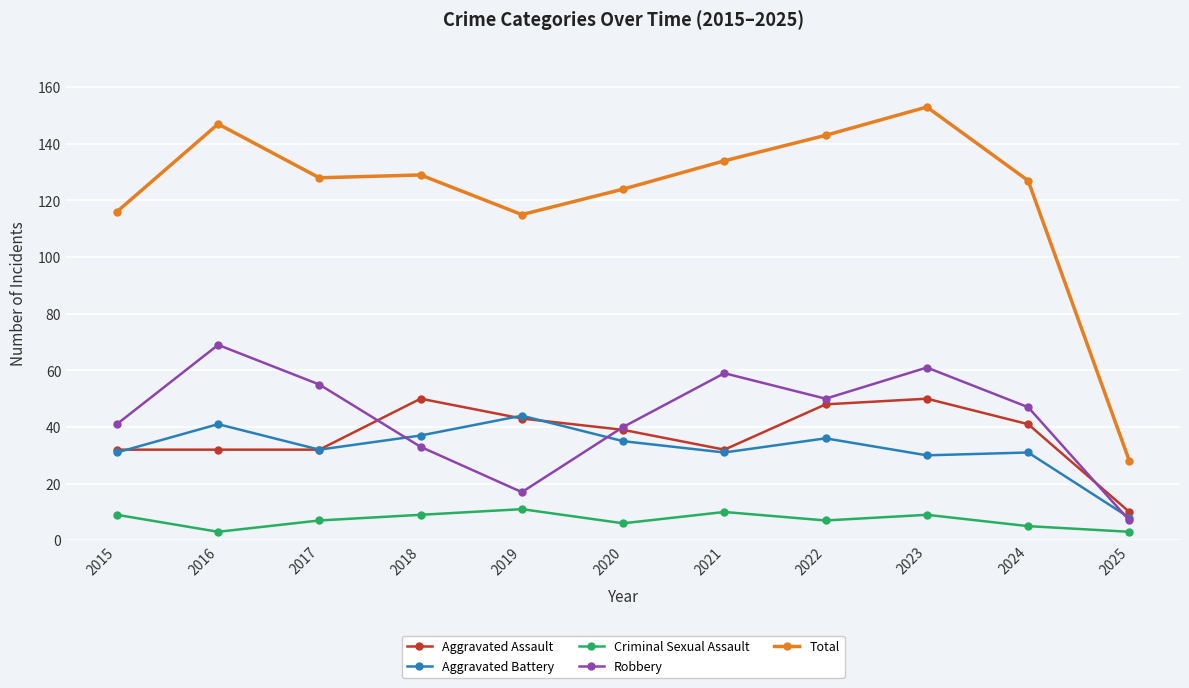

List the series in order of their peak value, highest first.

Total, Robbery, Aggravated Assault, Aggravated Battery, Criminal Sexual Assault